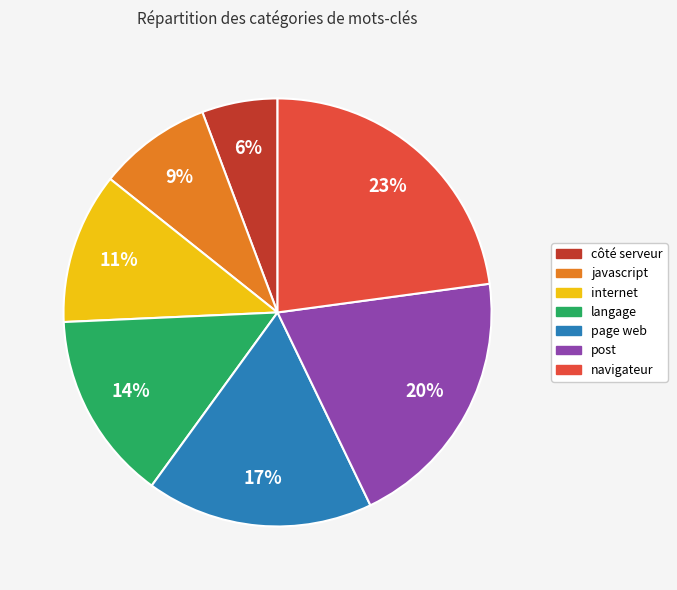

To the nearest percent, what is the average slice percentage?

14%